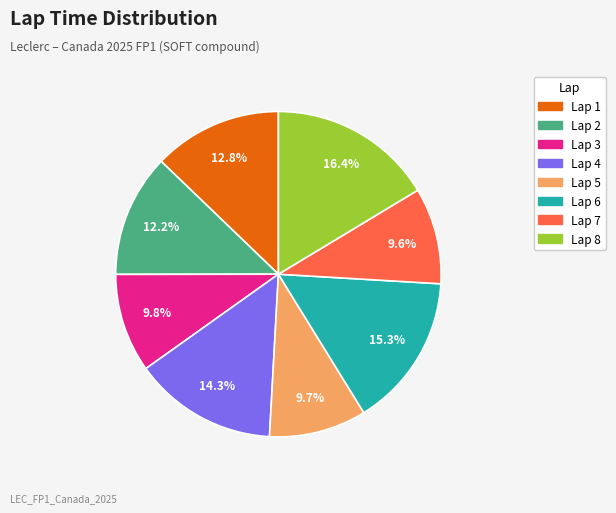

Is there any slice that represents more than half of the pie?

No